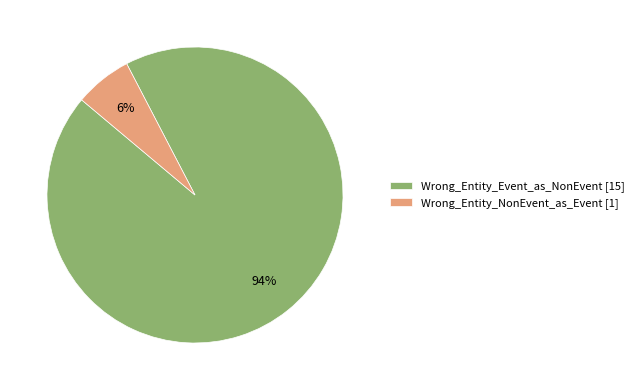

Which slice is the largest?

Wrong_Entity_Event_as_NonEvent